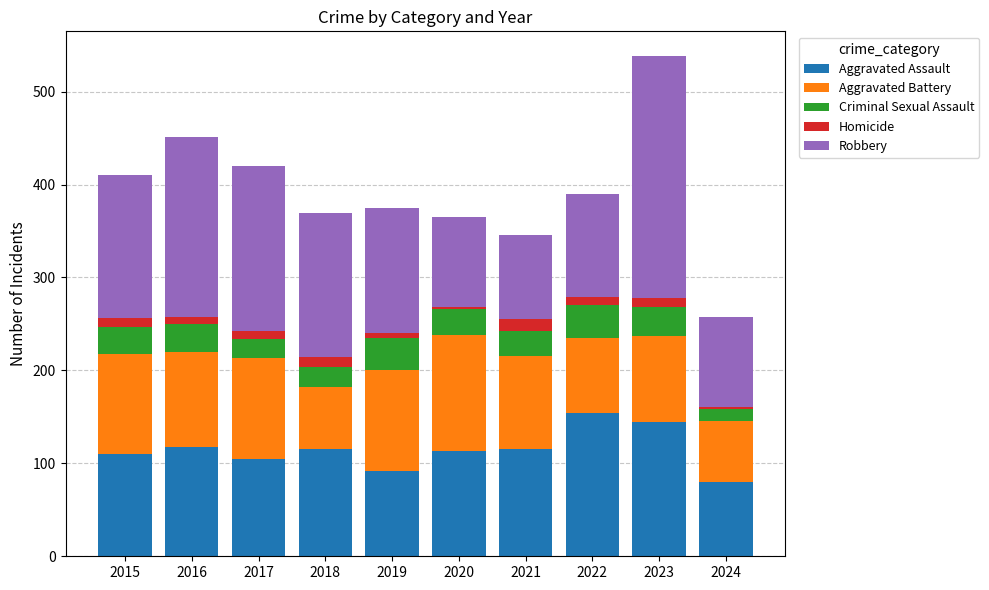

The value of Aggravated Assault at 2024 is 136. True or false?

False